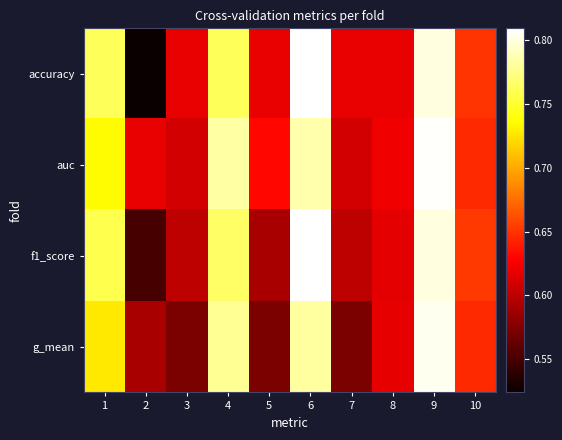

Which series has the largest range (max minus min)?

accuracy